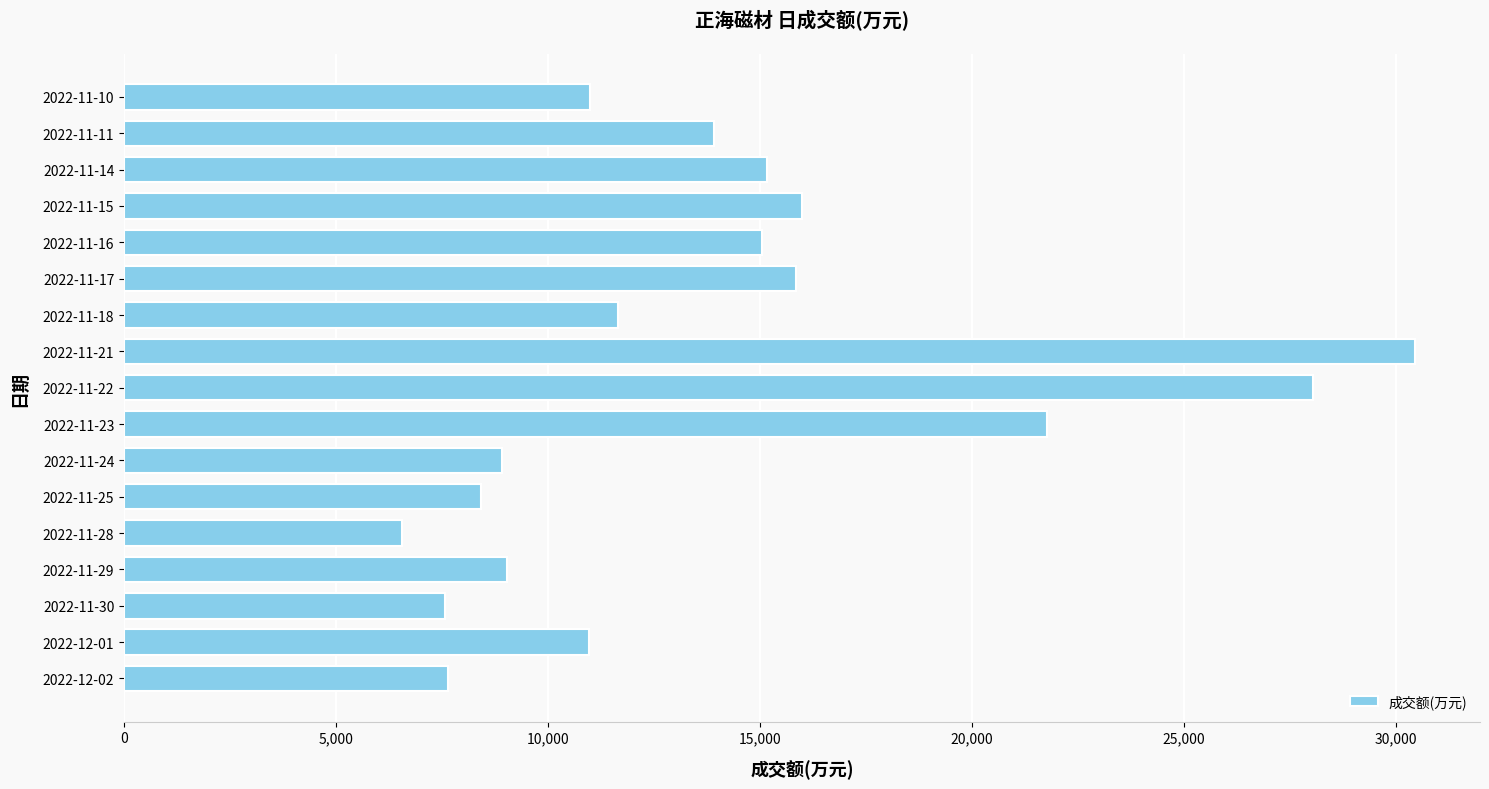

What is the difference between the second highest and second lowest values?

20476